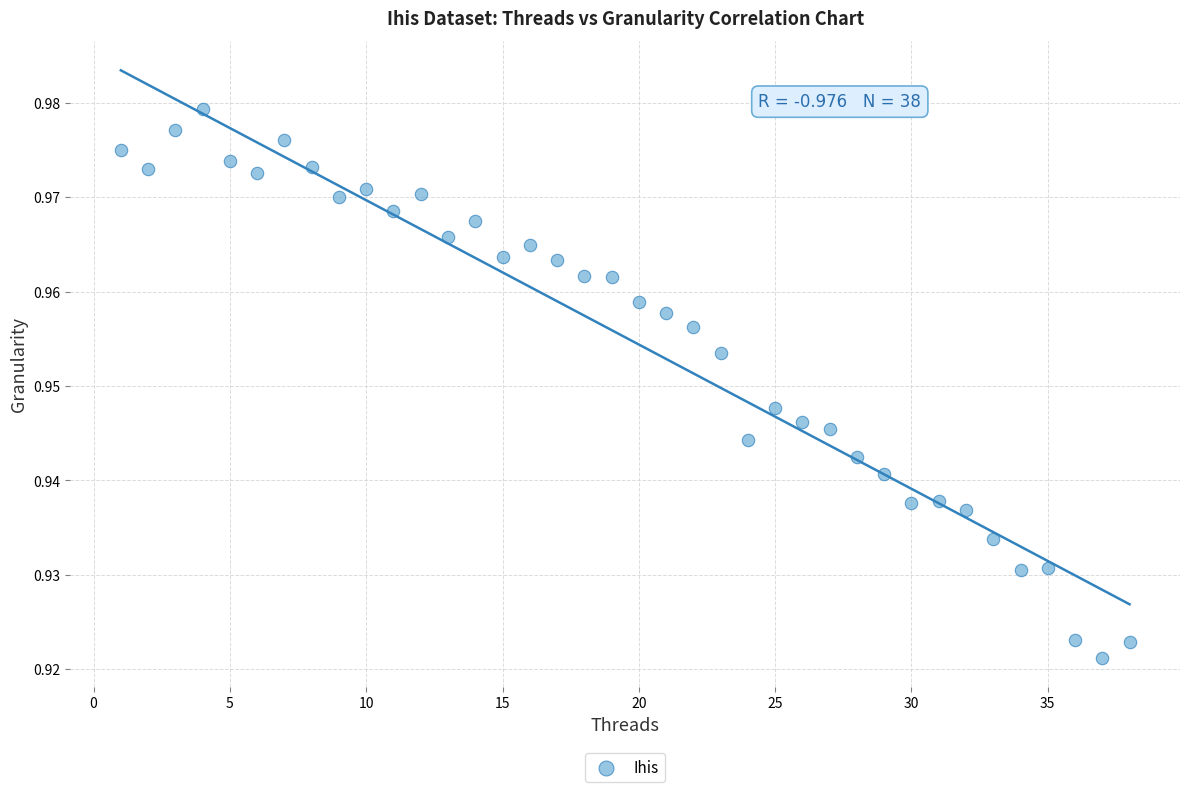

What is the range of X values (max minus min)?

37.0